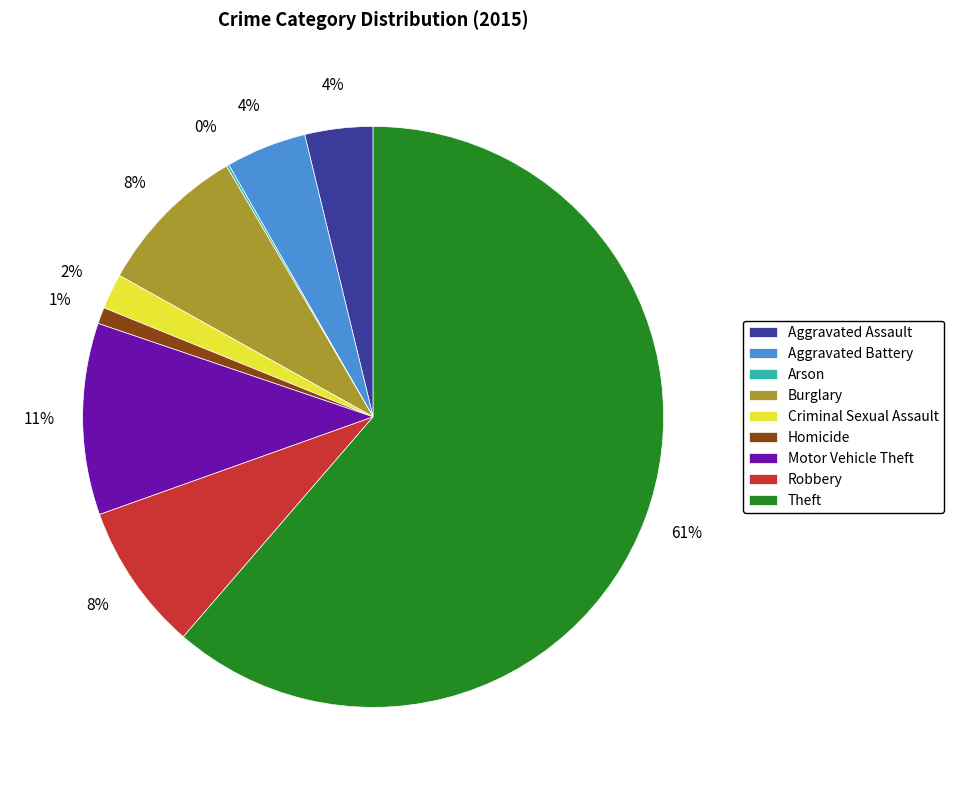

Which category has the biggest portion of the pie?

Theft